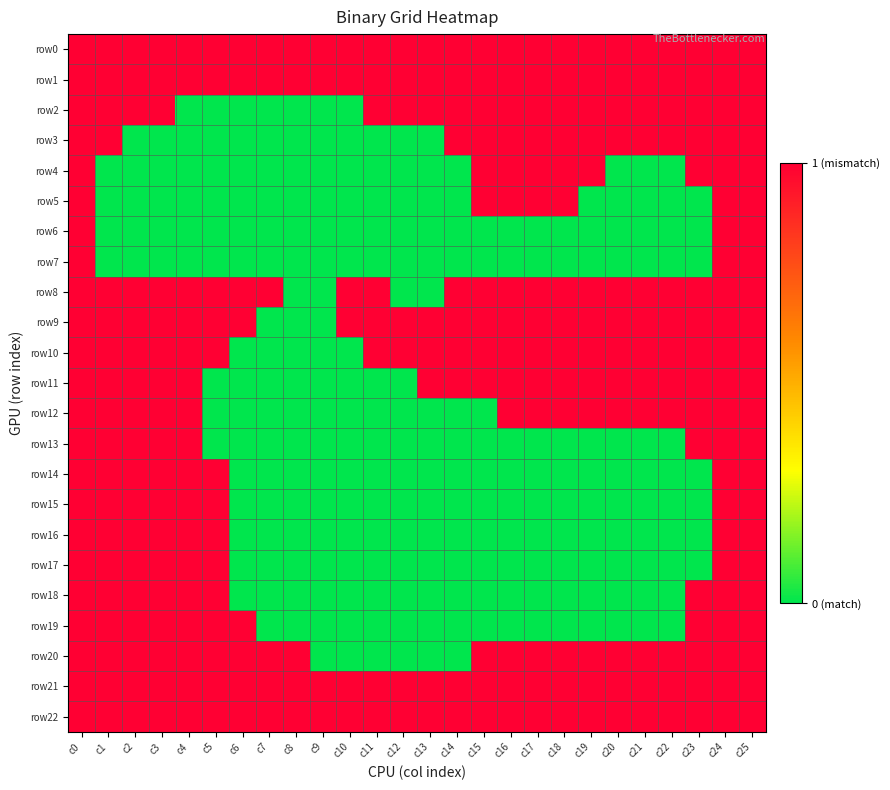

Which series has the widest spread of values?

row2